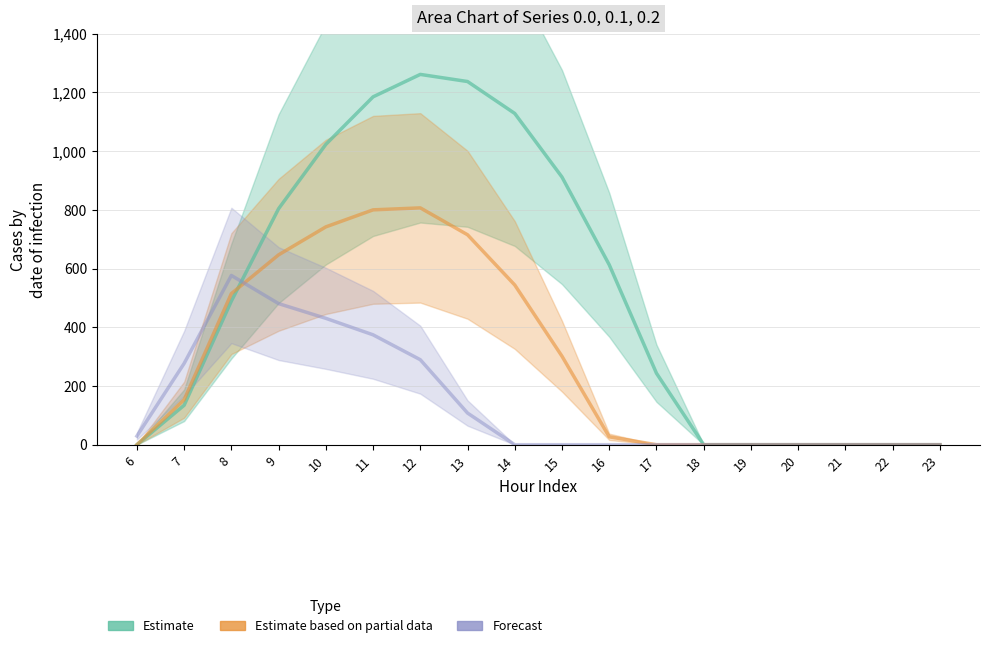

What is the sum of the Estimate based on partial data values at 12 and 19?

806.9